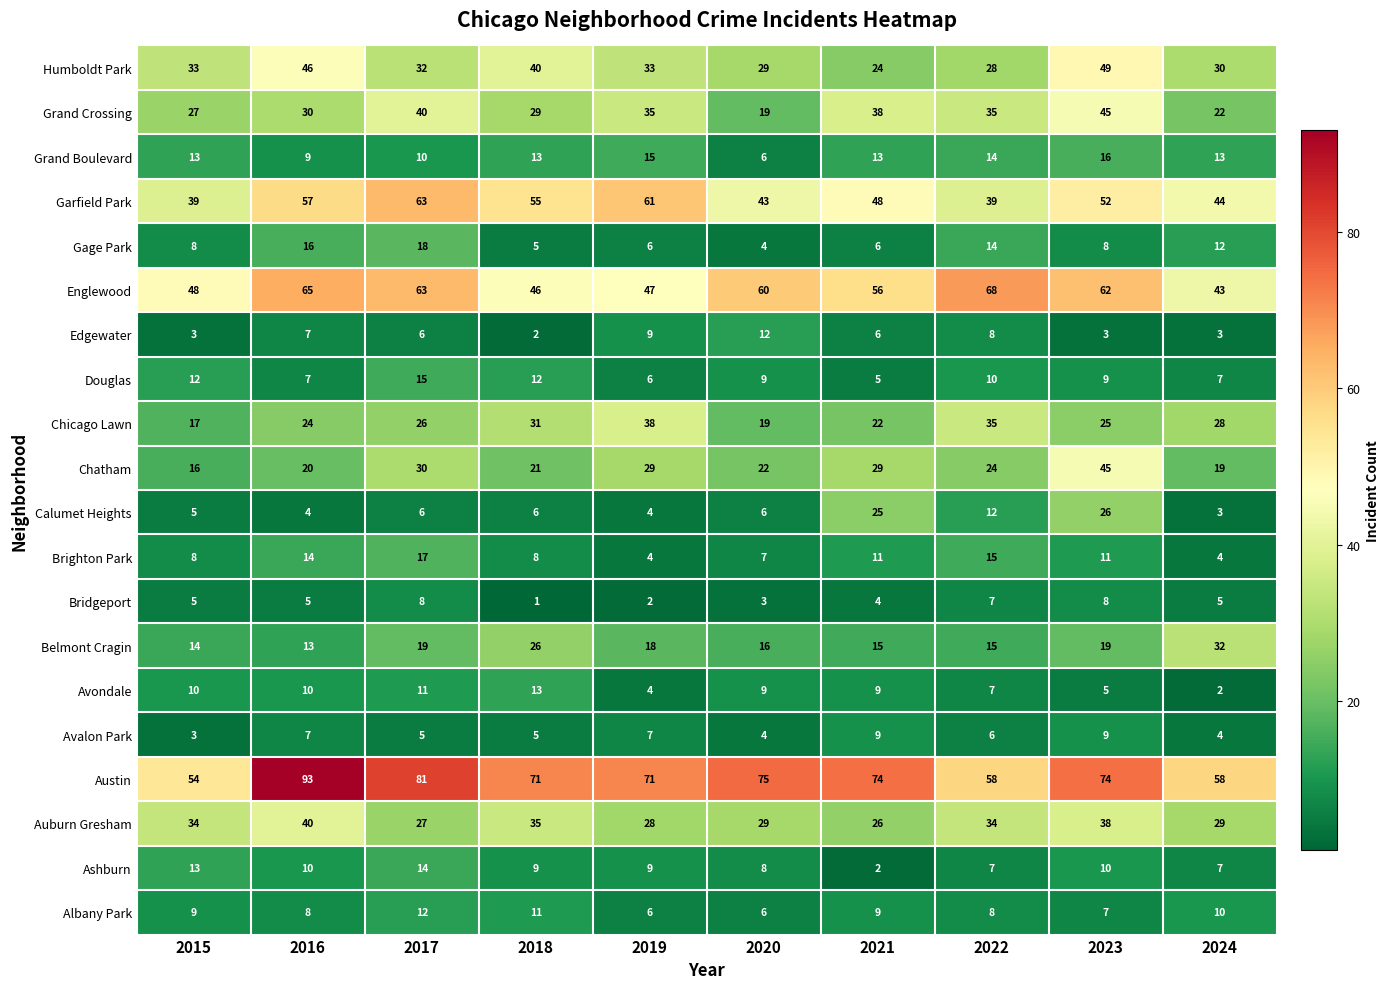

Which series has the largest range (max minus min)?

Austin